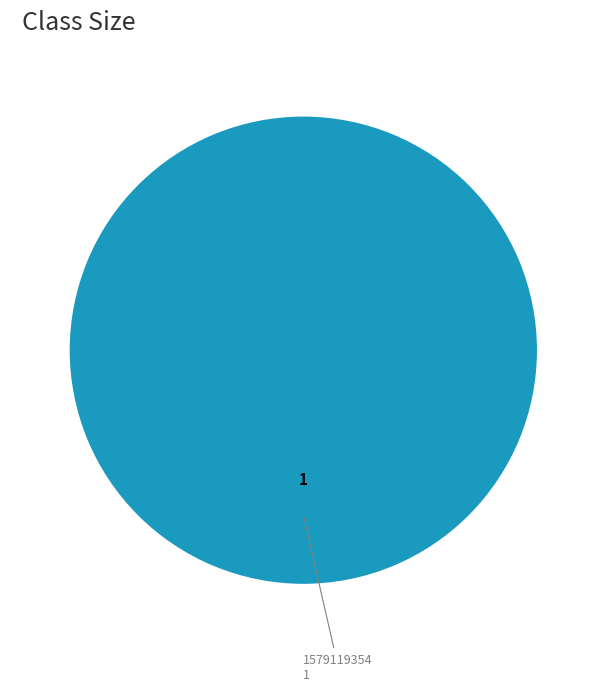

Is there any slice that represents more than half of the pie?

Yes